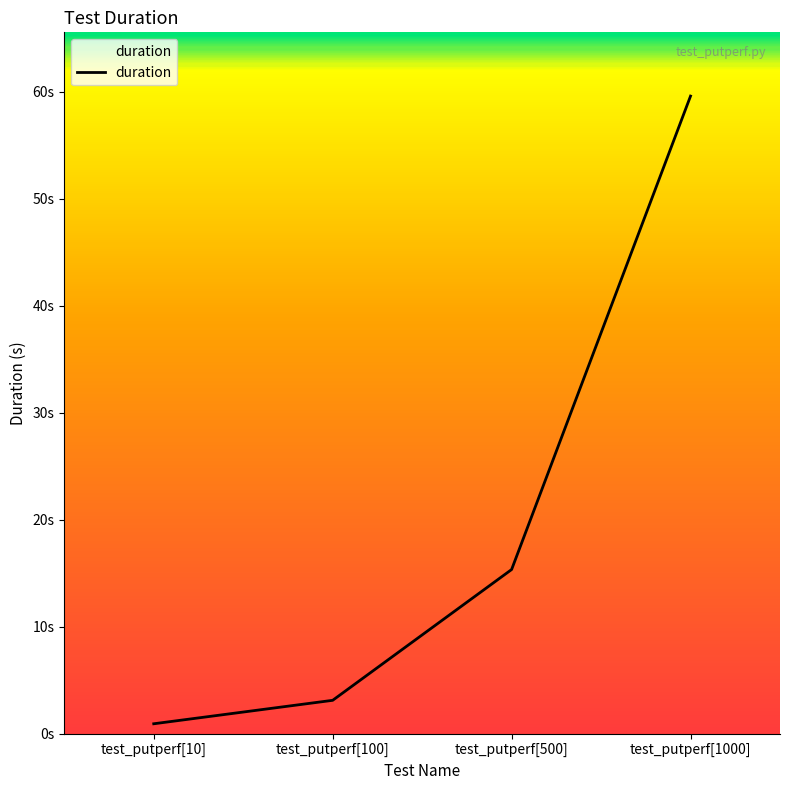

What is the value of the 4th point from the left?

59.6